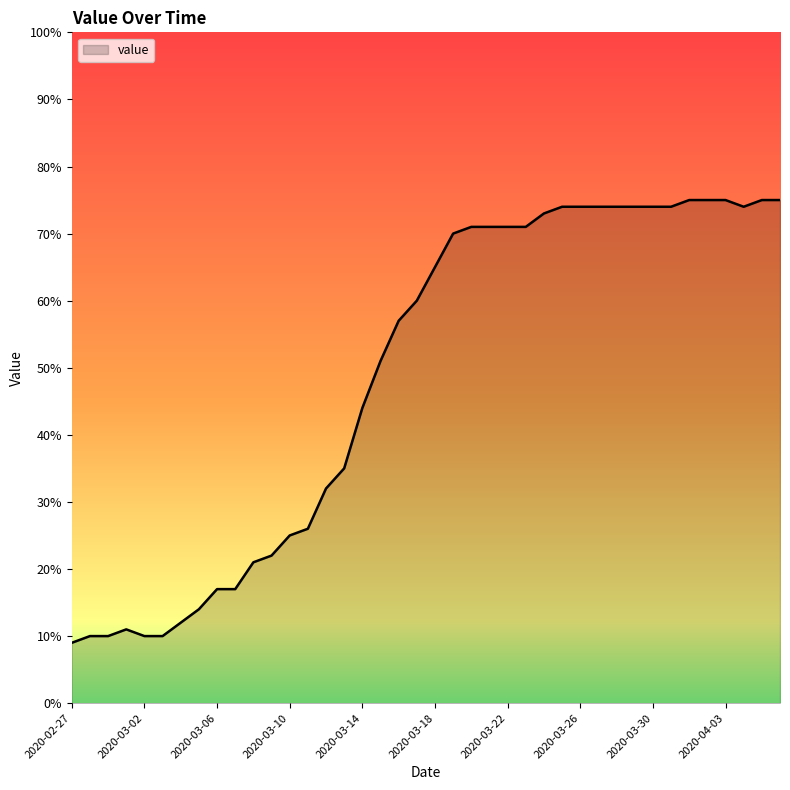

Does the chart have visible grid lines?

No